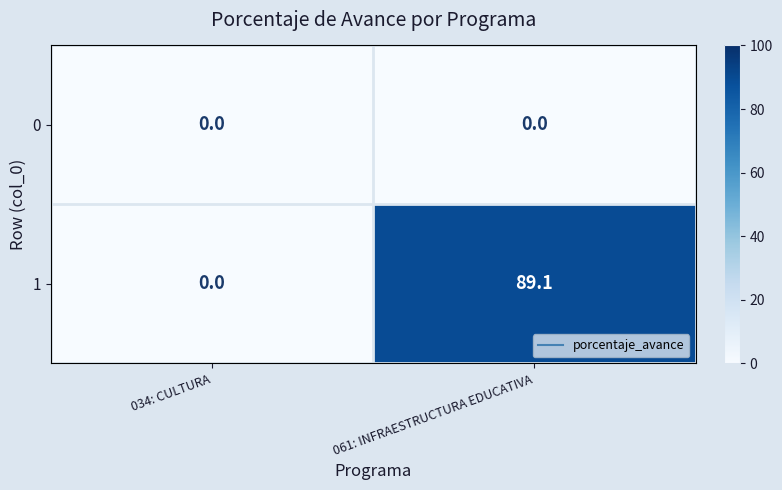

At how many categories does at least one series exceed 30?

1